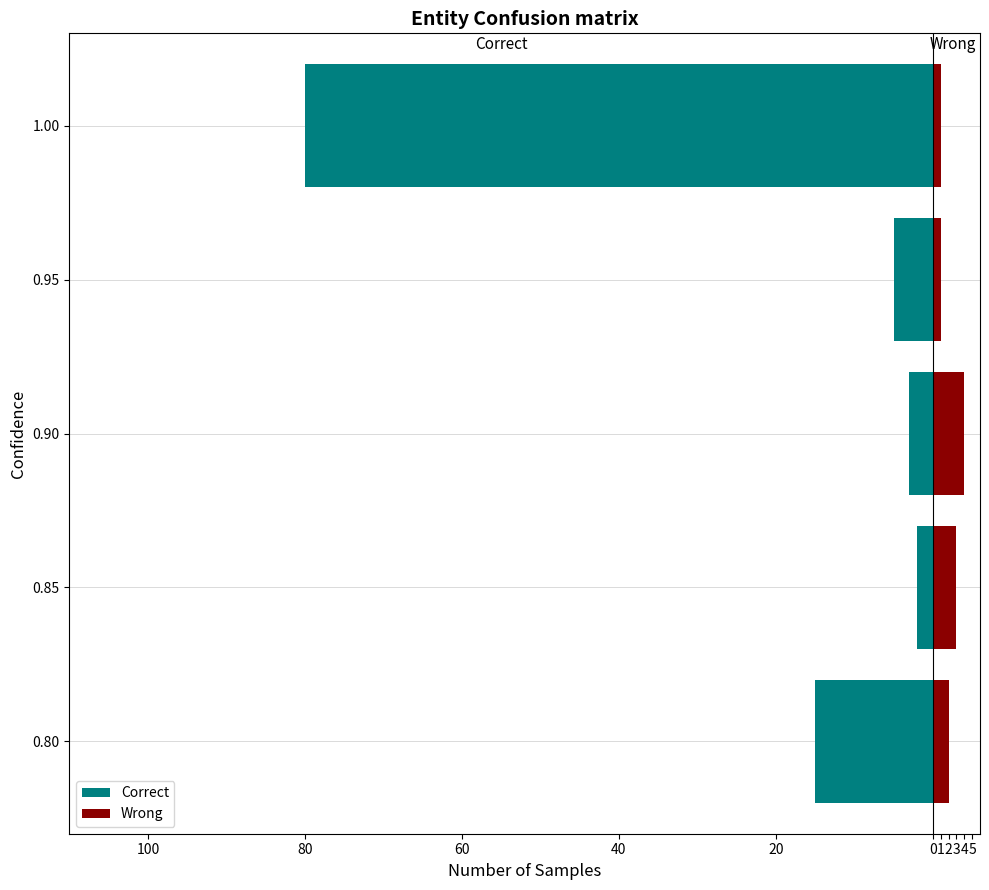

The value of Wrong at 60 is 7. True or false?

False